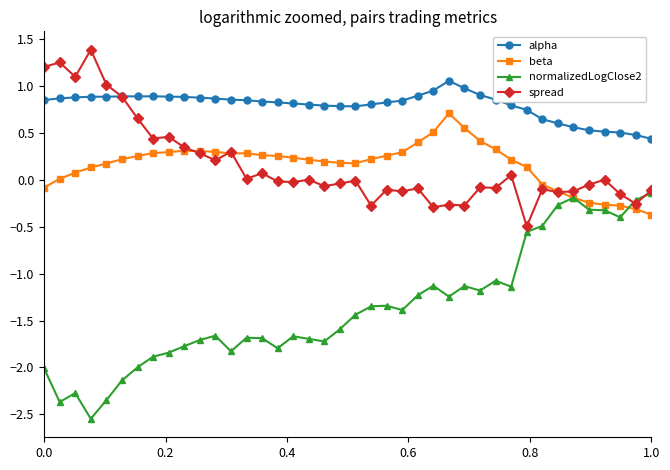

True or false: alpha has more than 1 interior local peaks.

True